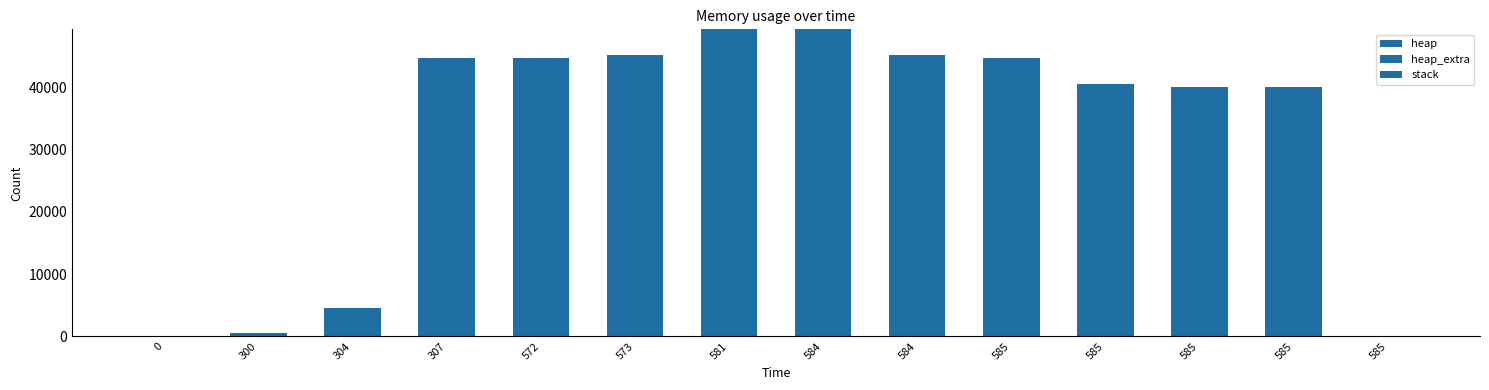

Does the chart contain stacked bars?

Yes